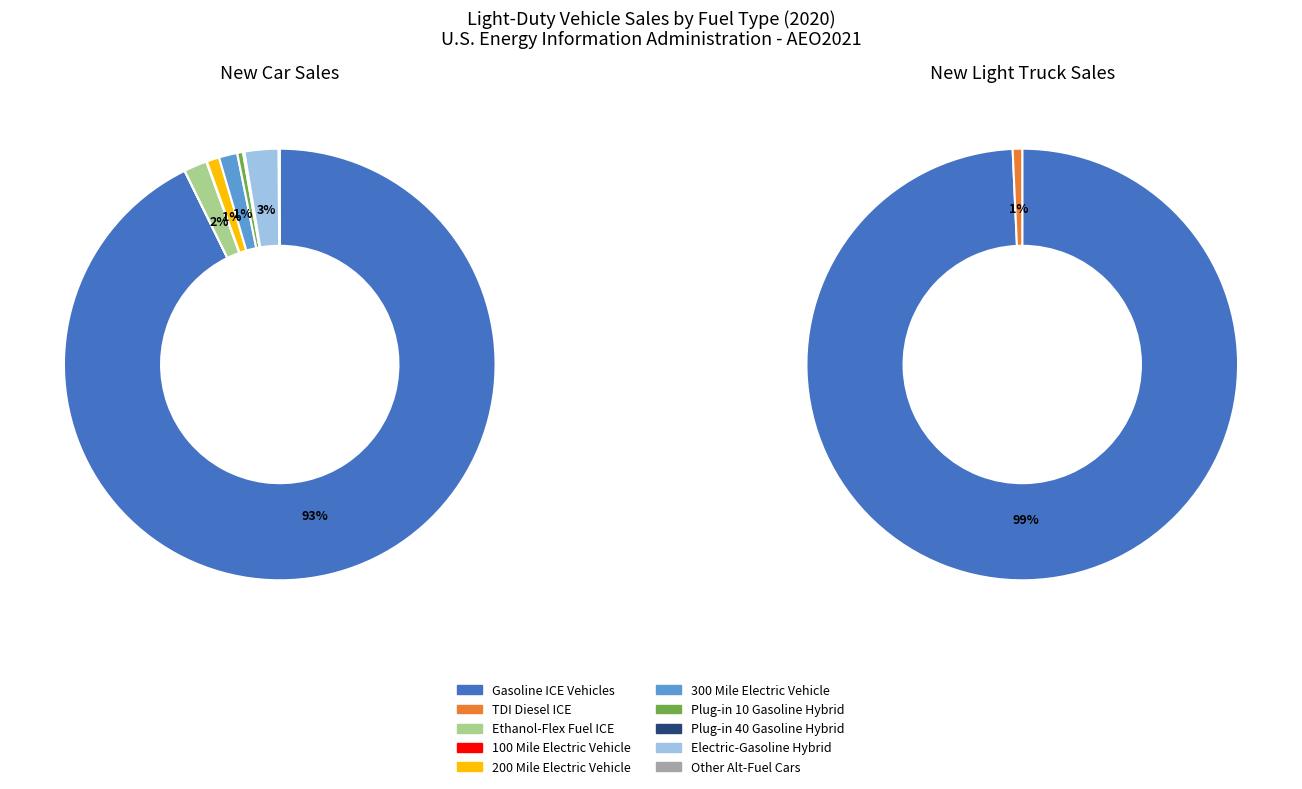

Combined, do 6 and 4 account for over 50%?

No